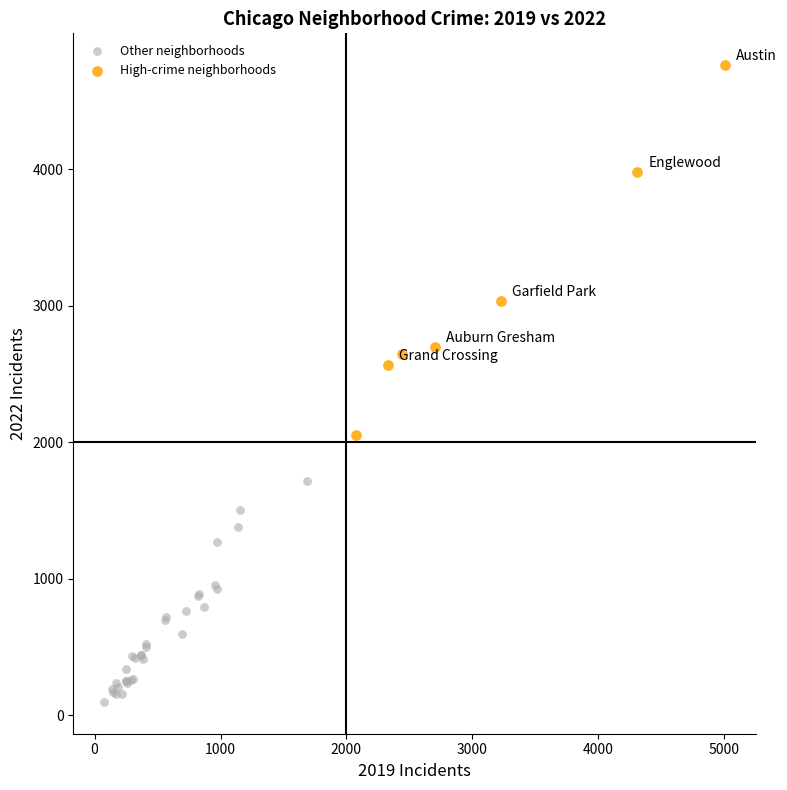

Which series contains the highest Y value?

High-crime neighborhoods